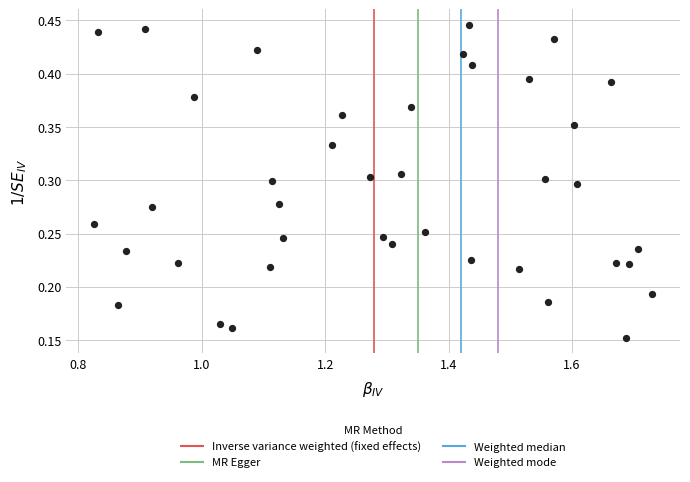

What is the range of X values (max minus min)?

0.9